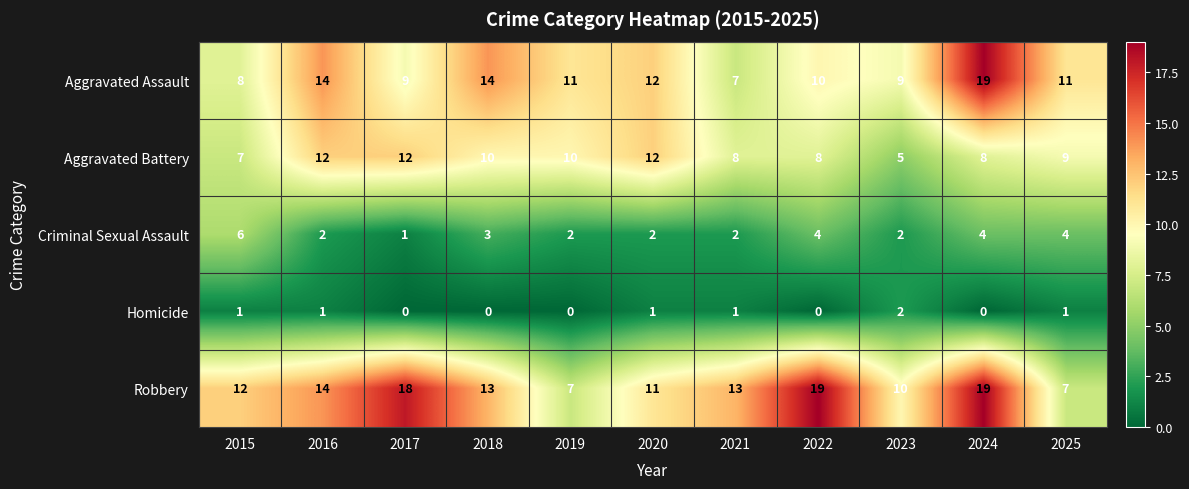

Rank the series at 2019 from highest to lowest value.

Aggravated Assault, Aggravated Battery, Robbery, Criminal Sexual Assault, Homicide